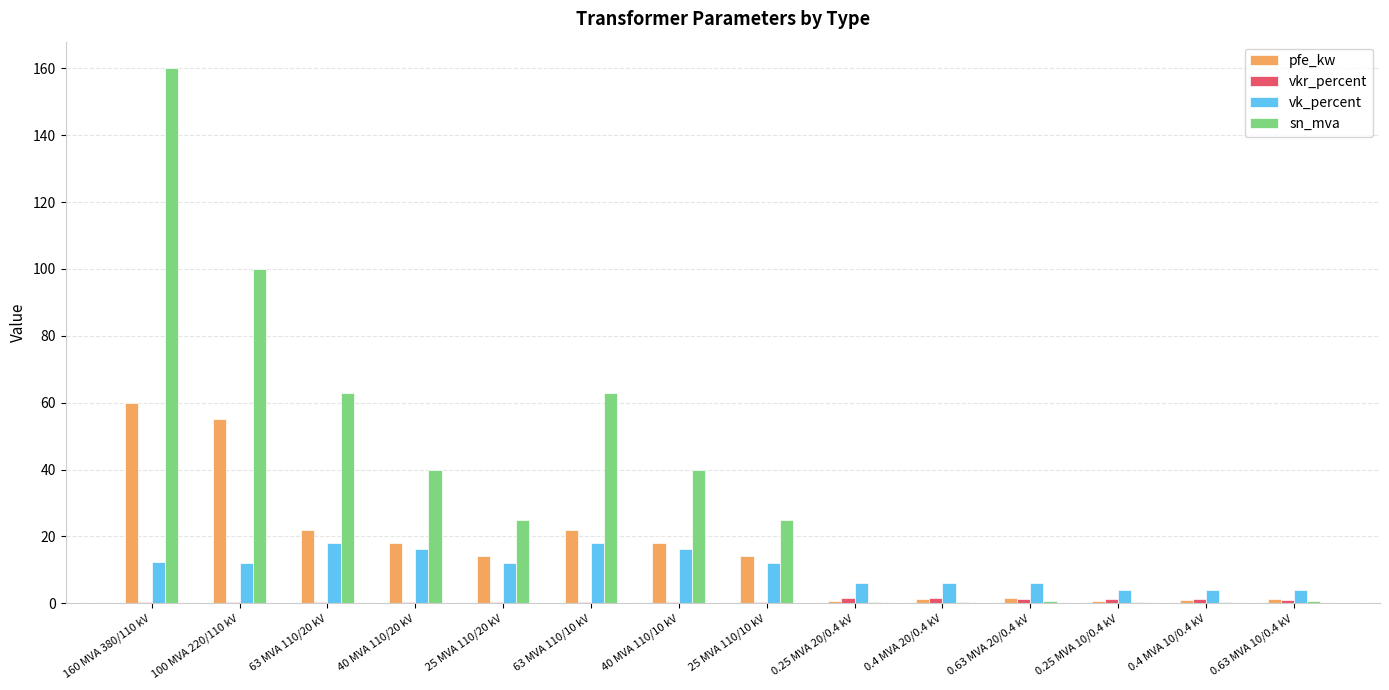

Is it true that pfe_kw equals 55.0 at 100 MVA 220/110 kV?

True